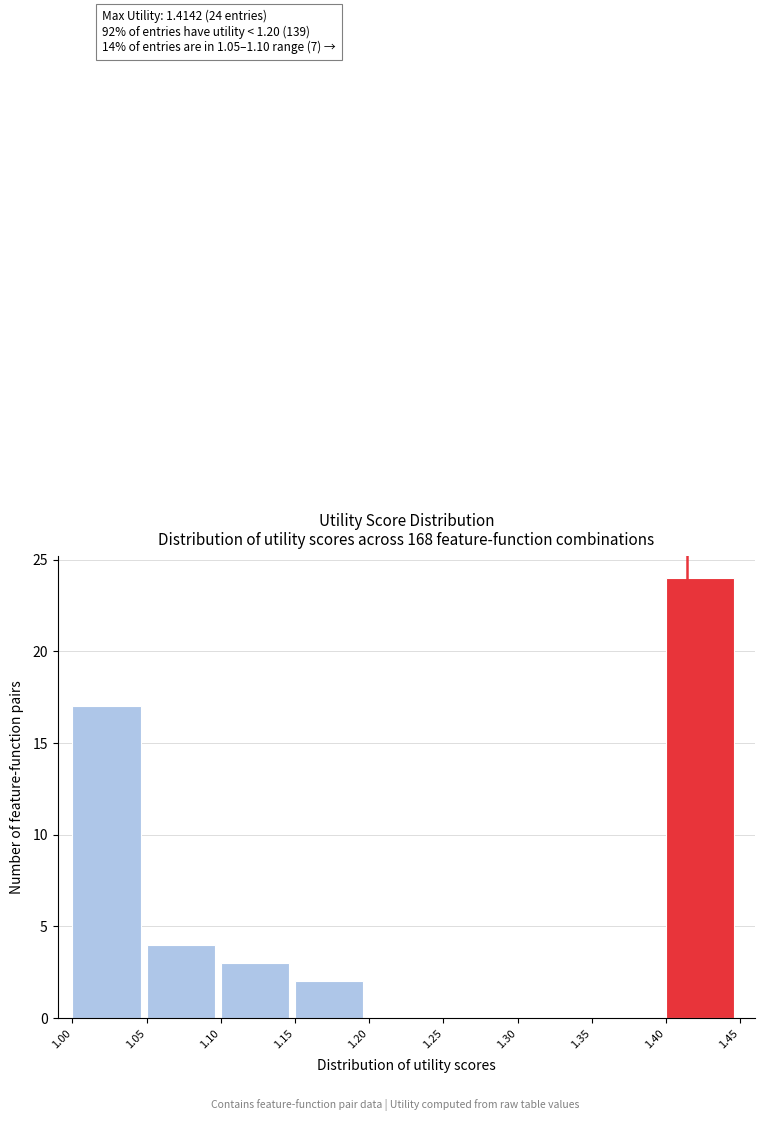

Over which range of the x-axis is the bar tallest?

1.40 to 1.45